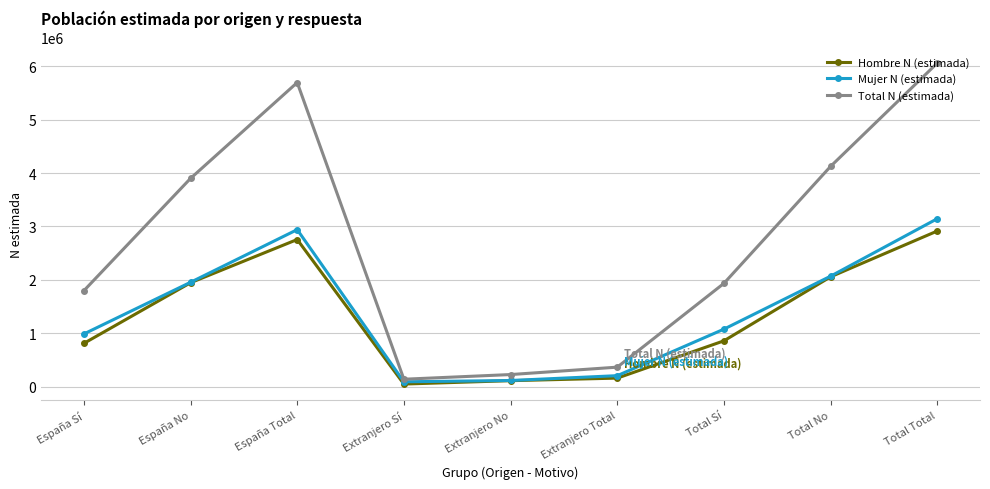

At which category is the sum across all series the highest?

Total Total